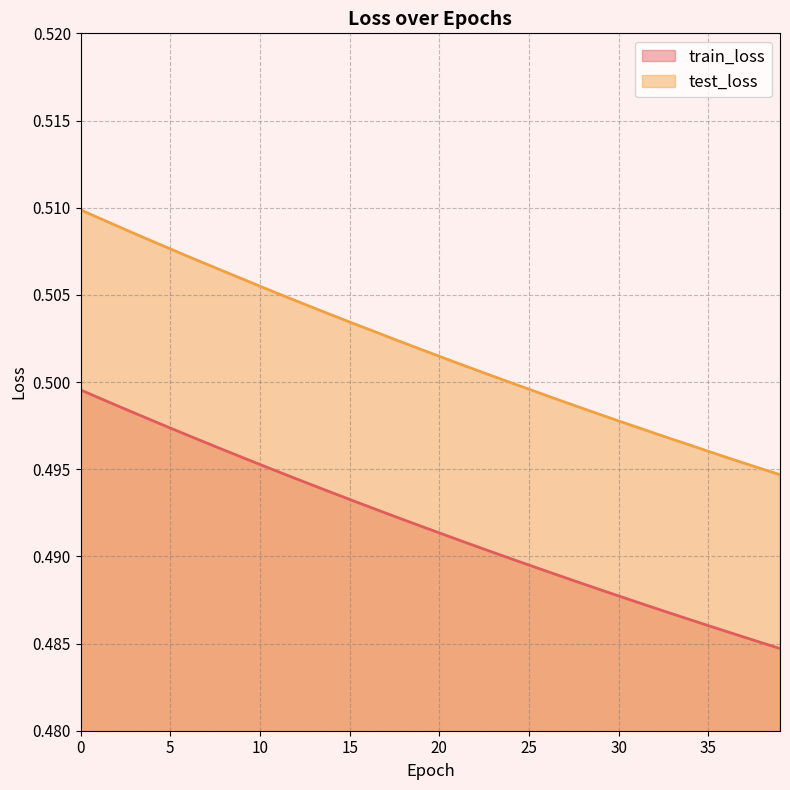

What is the average value of the test_loss series?

0.5